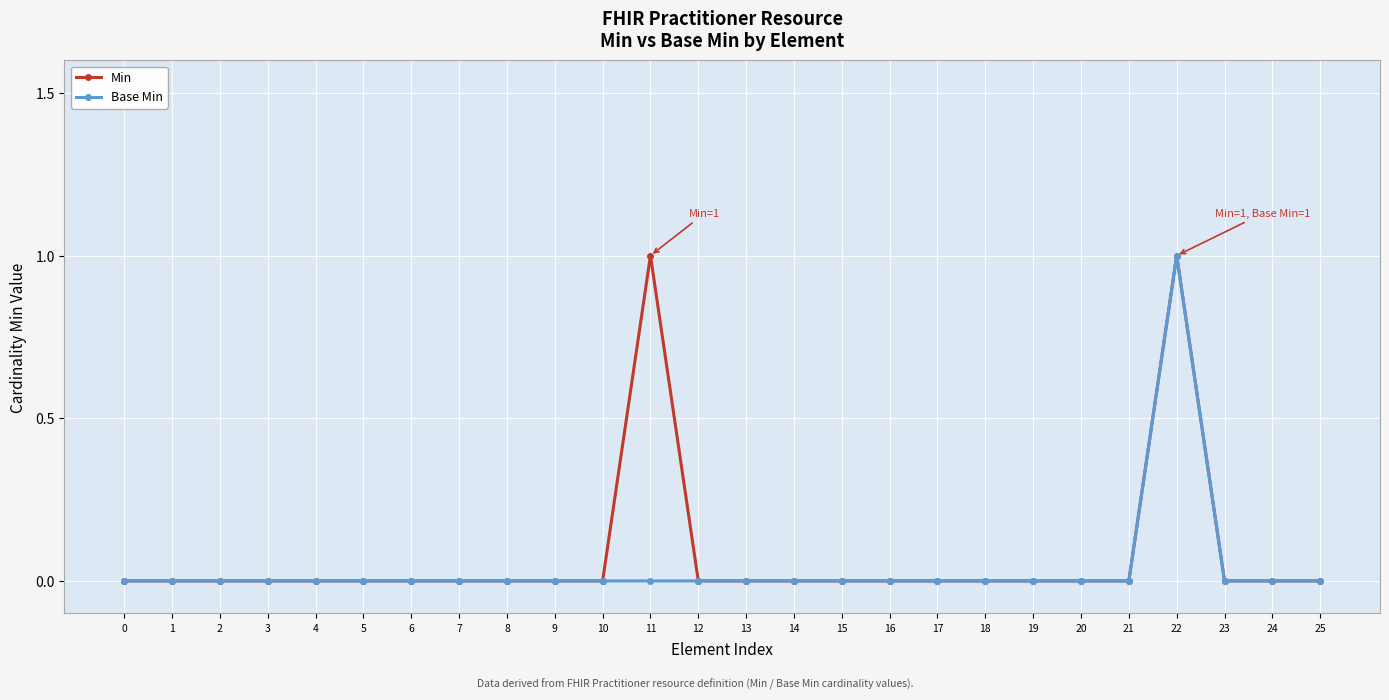

What is the value of the Base Min point at the 23rd from the left?

1